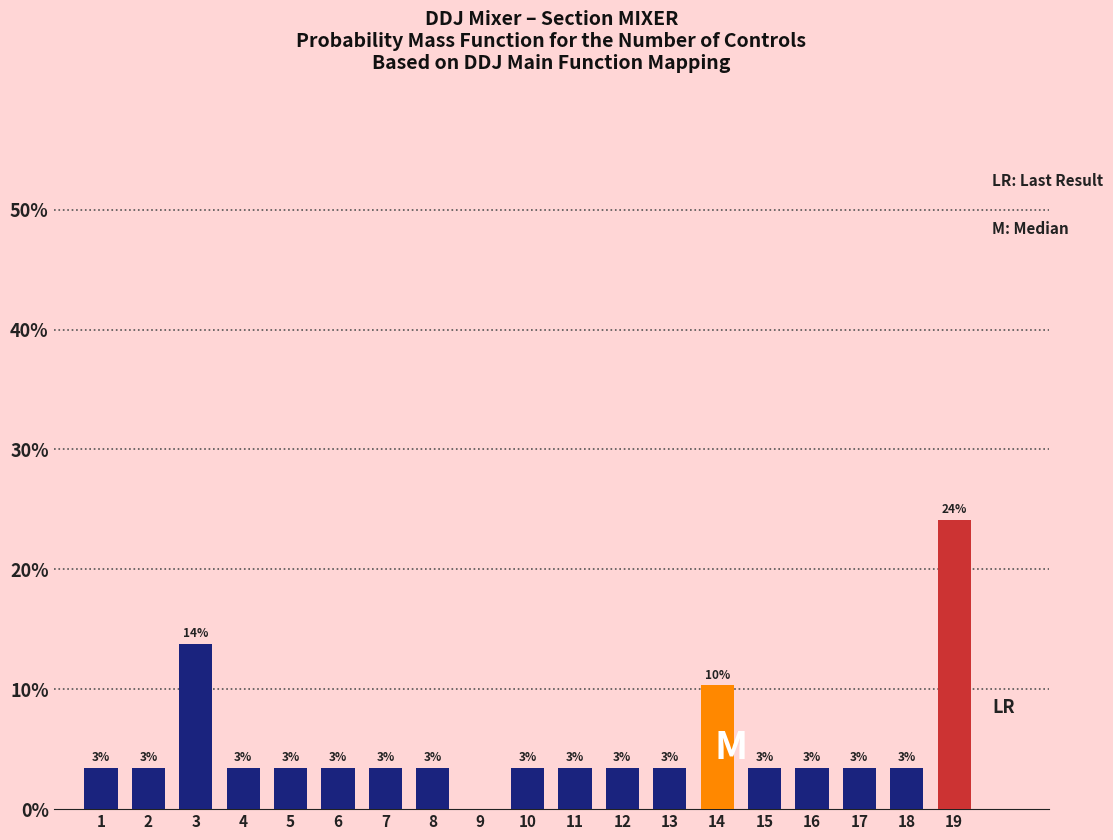

Are the bars horizontal?

No